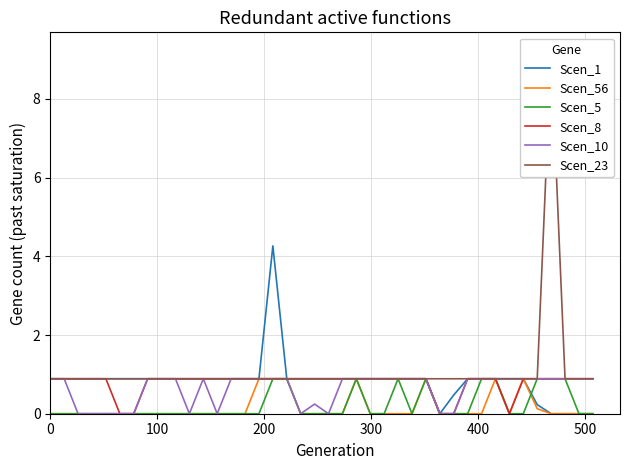

True or false: Scen_5 and Scen_23 cross at least once.

False